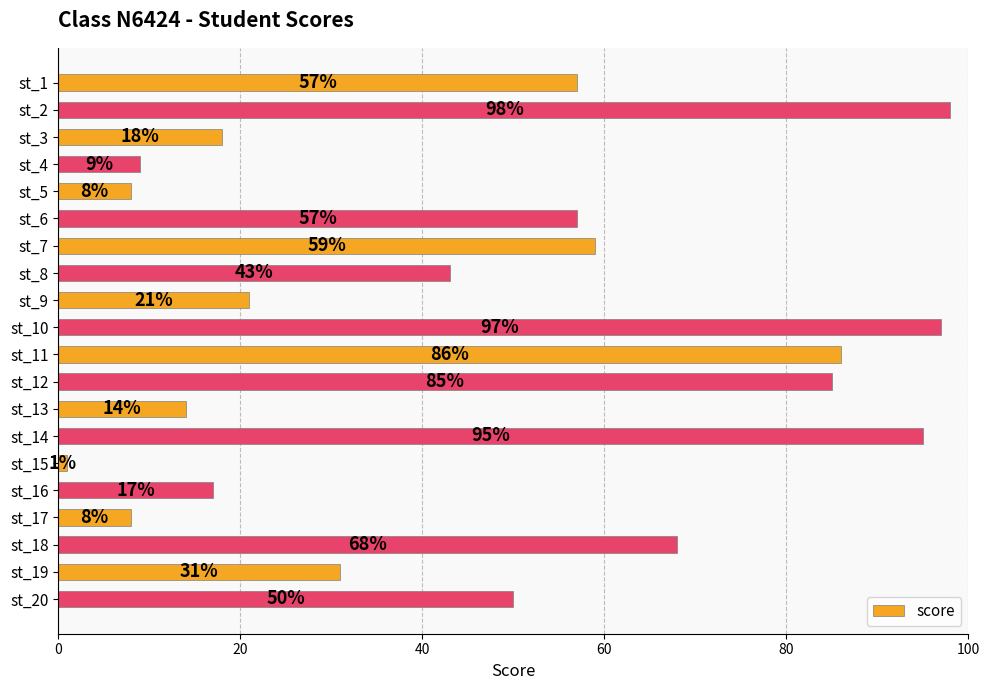

The chart shows a value of 25 at st_6. True or false?

False